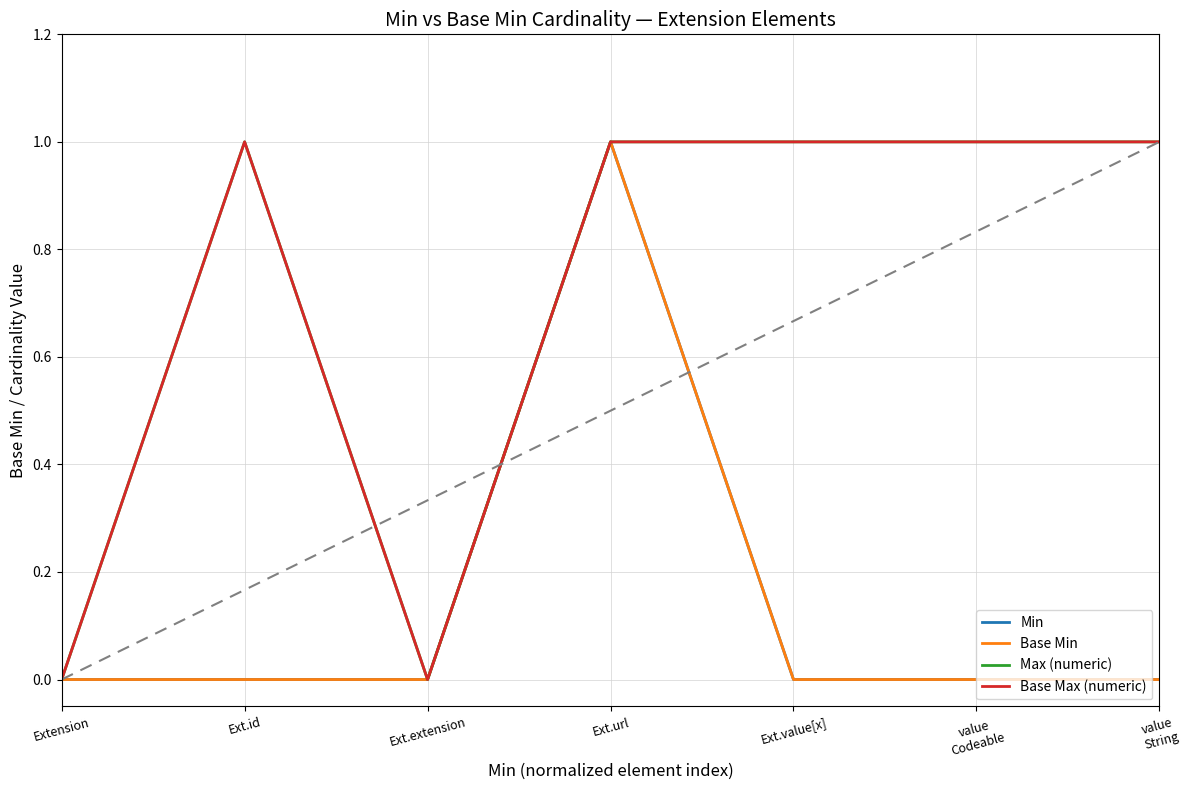

Does the chart display data point markers on the line(s)?

No